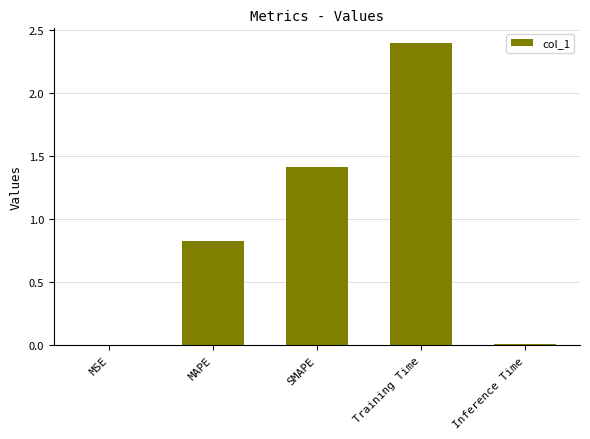

True or false: the data shows 0.0 at Inference Time.

True